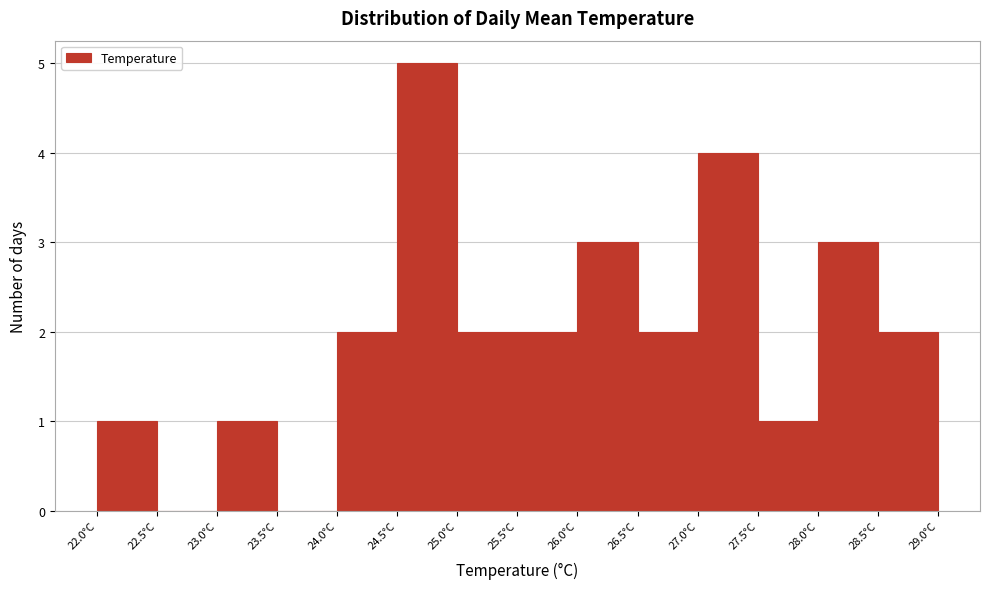

Which range on the x-axis has the tallest bar?

24.5 to 25.0